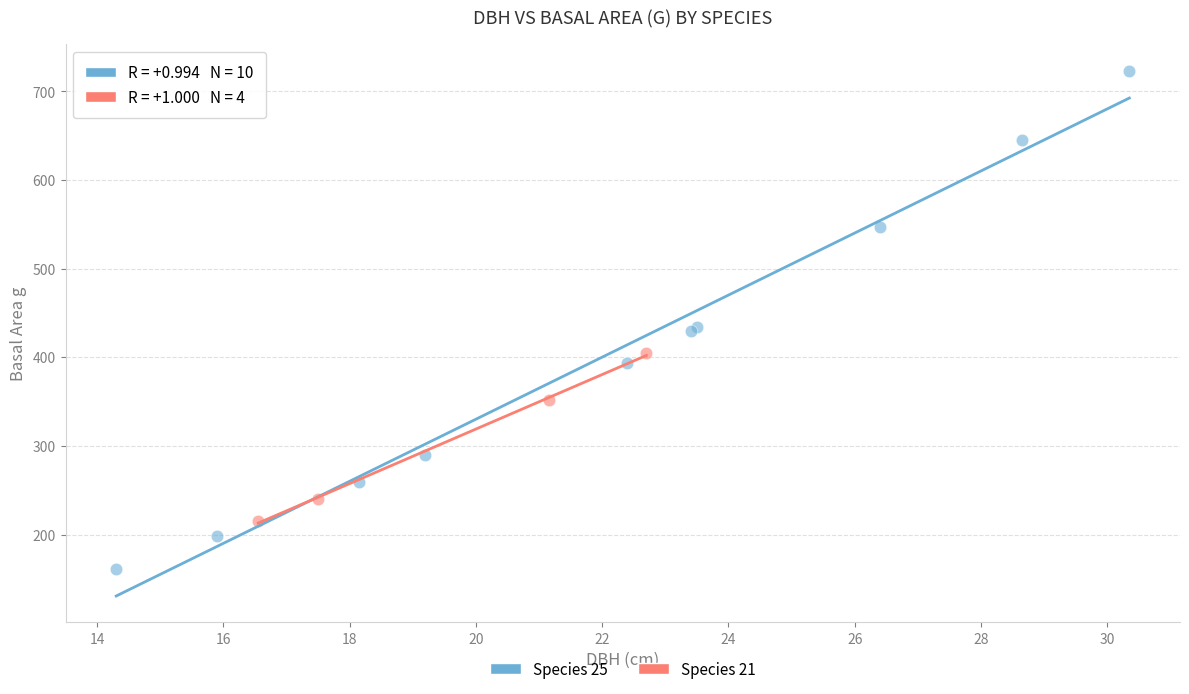

Which series contains the lowest Y value?

Species 25